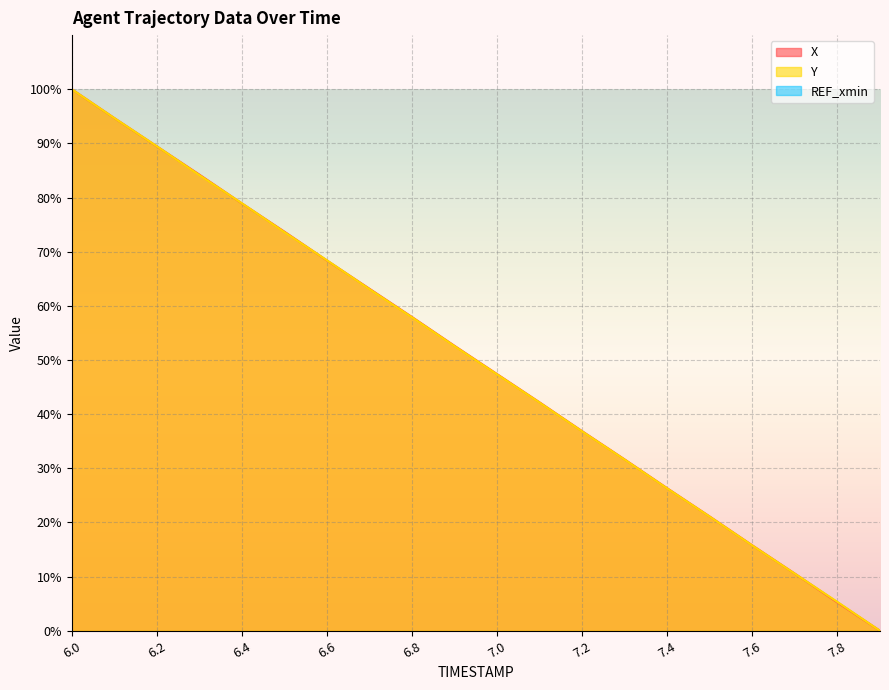

Which series has the largest total across all categories?

X